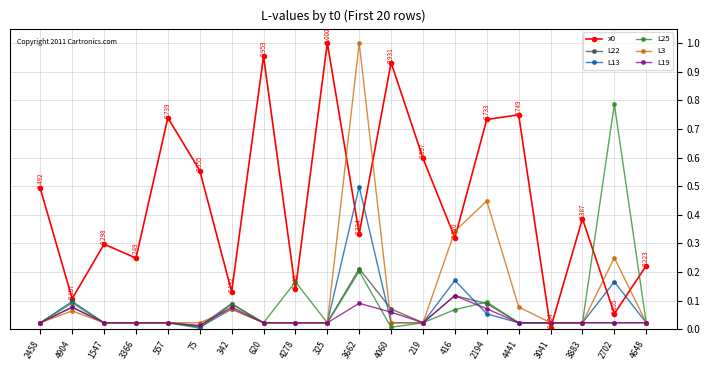

At which label does L3 reach its peak?

3662